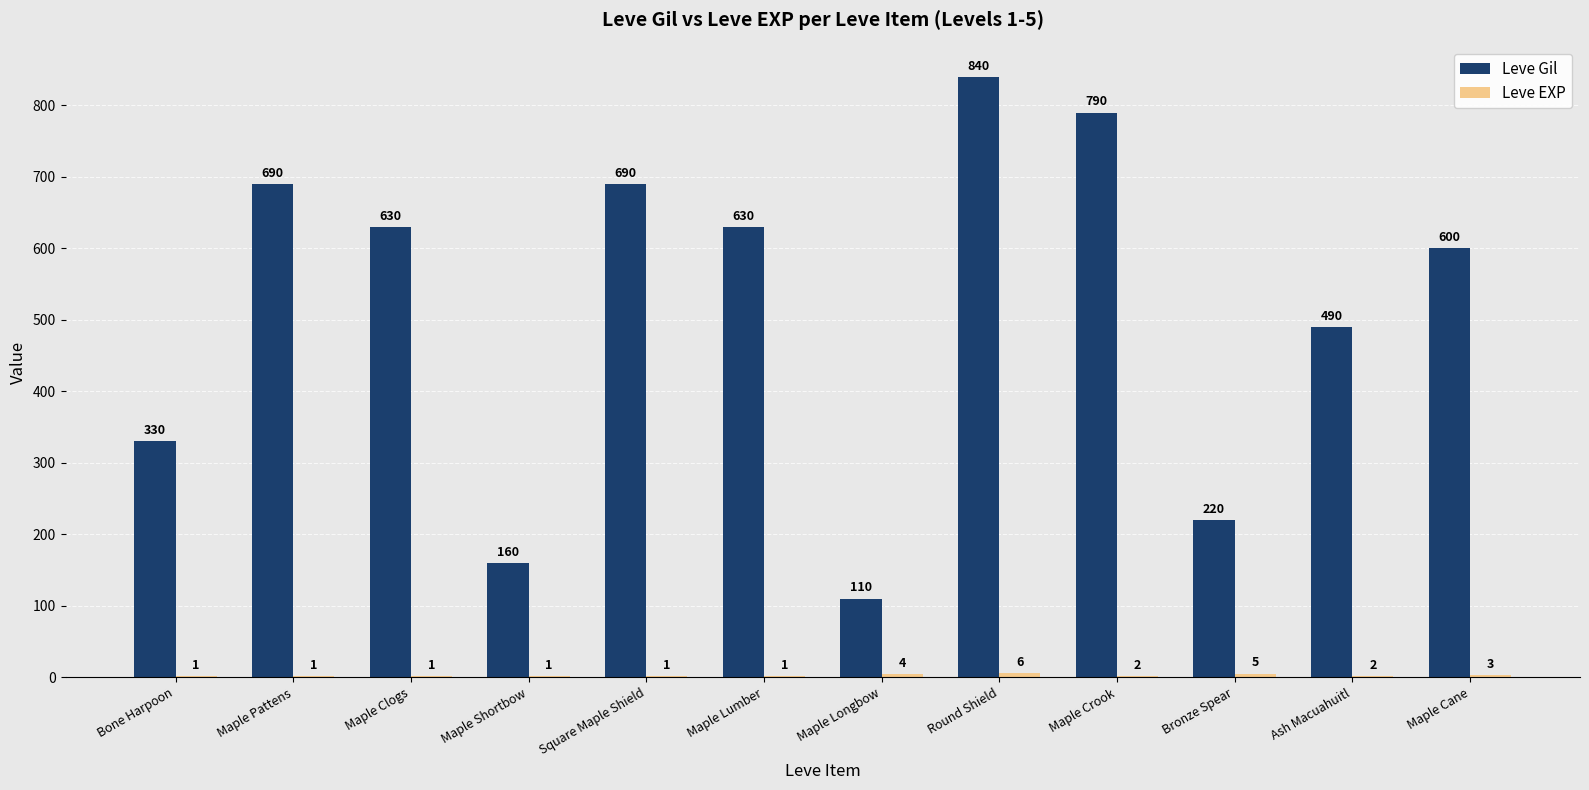

How many groups of bars are there?

12